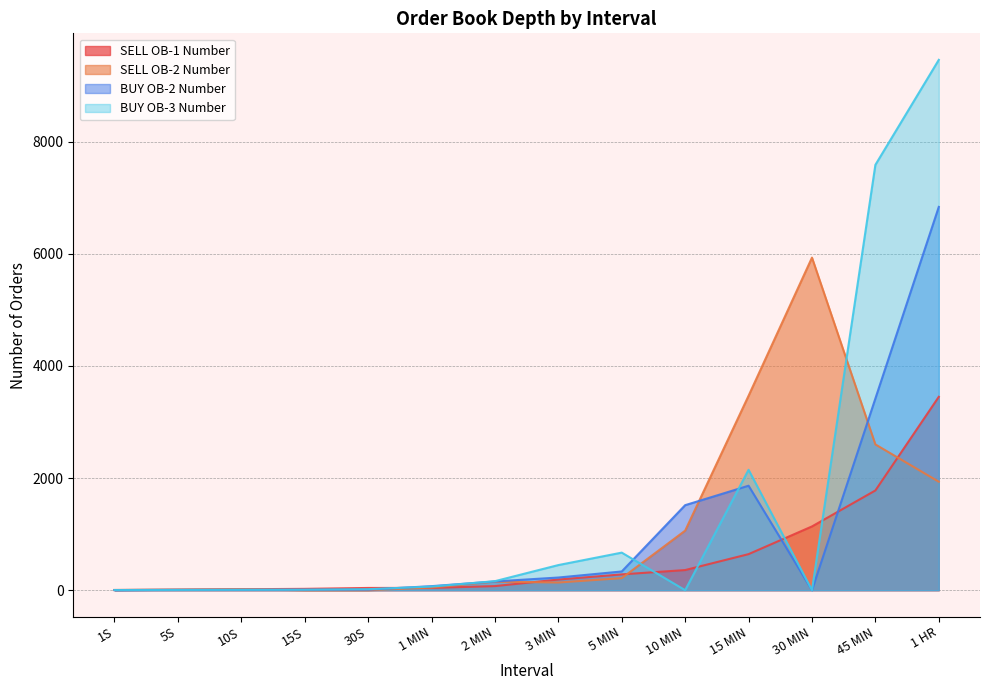

Does the chart display data point markers on the line(s)?

No